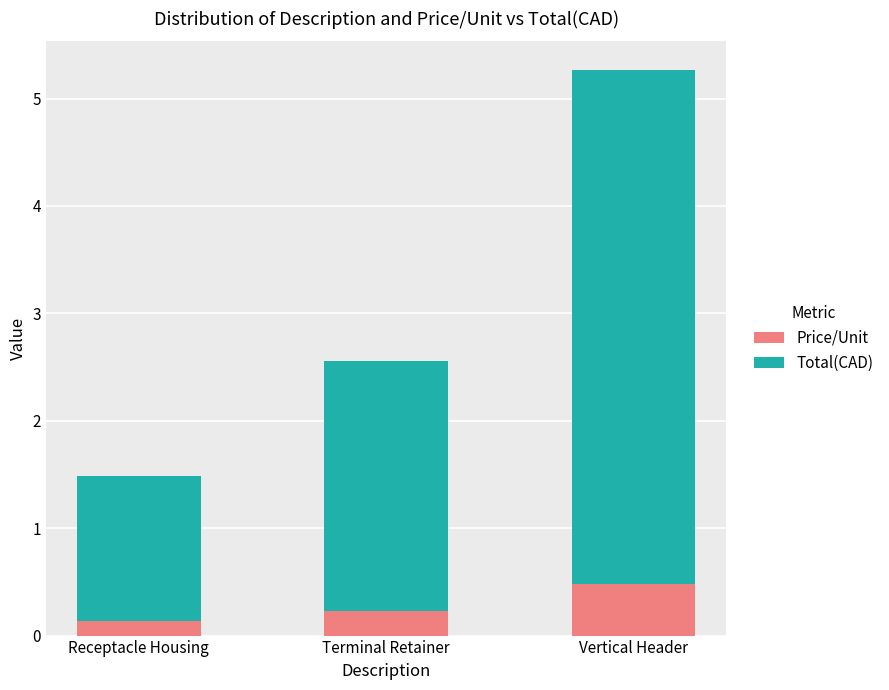

What is the sum of the Price/Unit values at Terminal Retainer and Receptacle Housing?

0.4